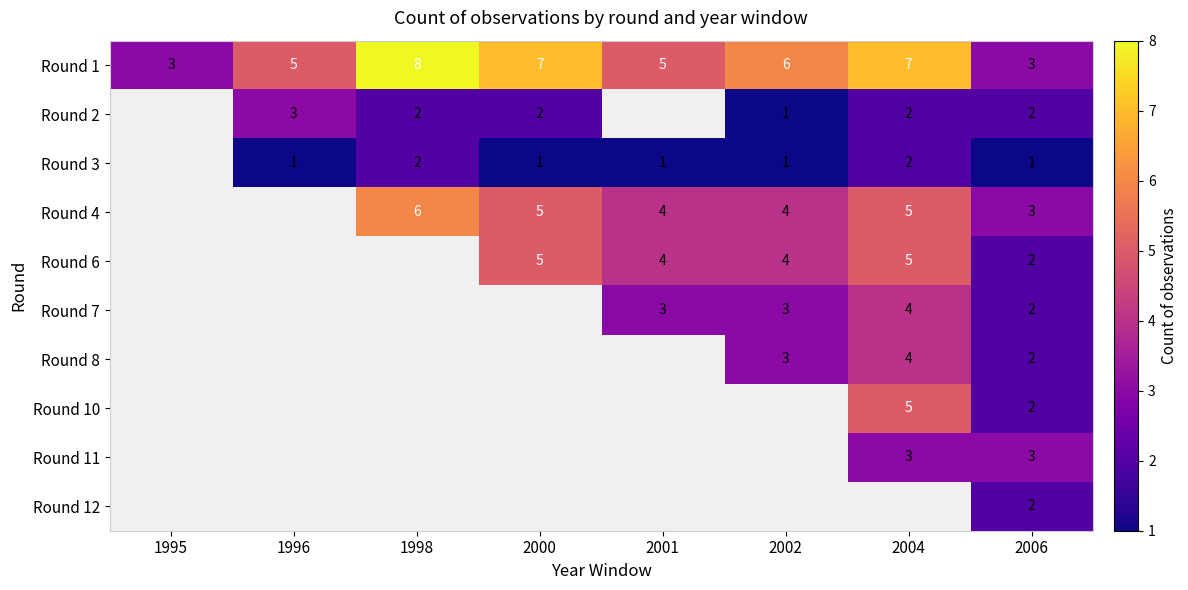

True or false: Round 6 has a value of 6 at 2001.

False